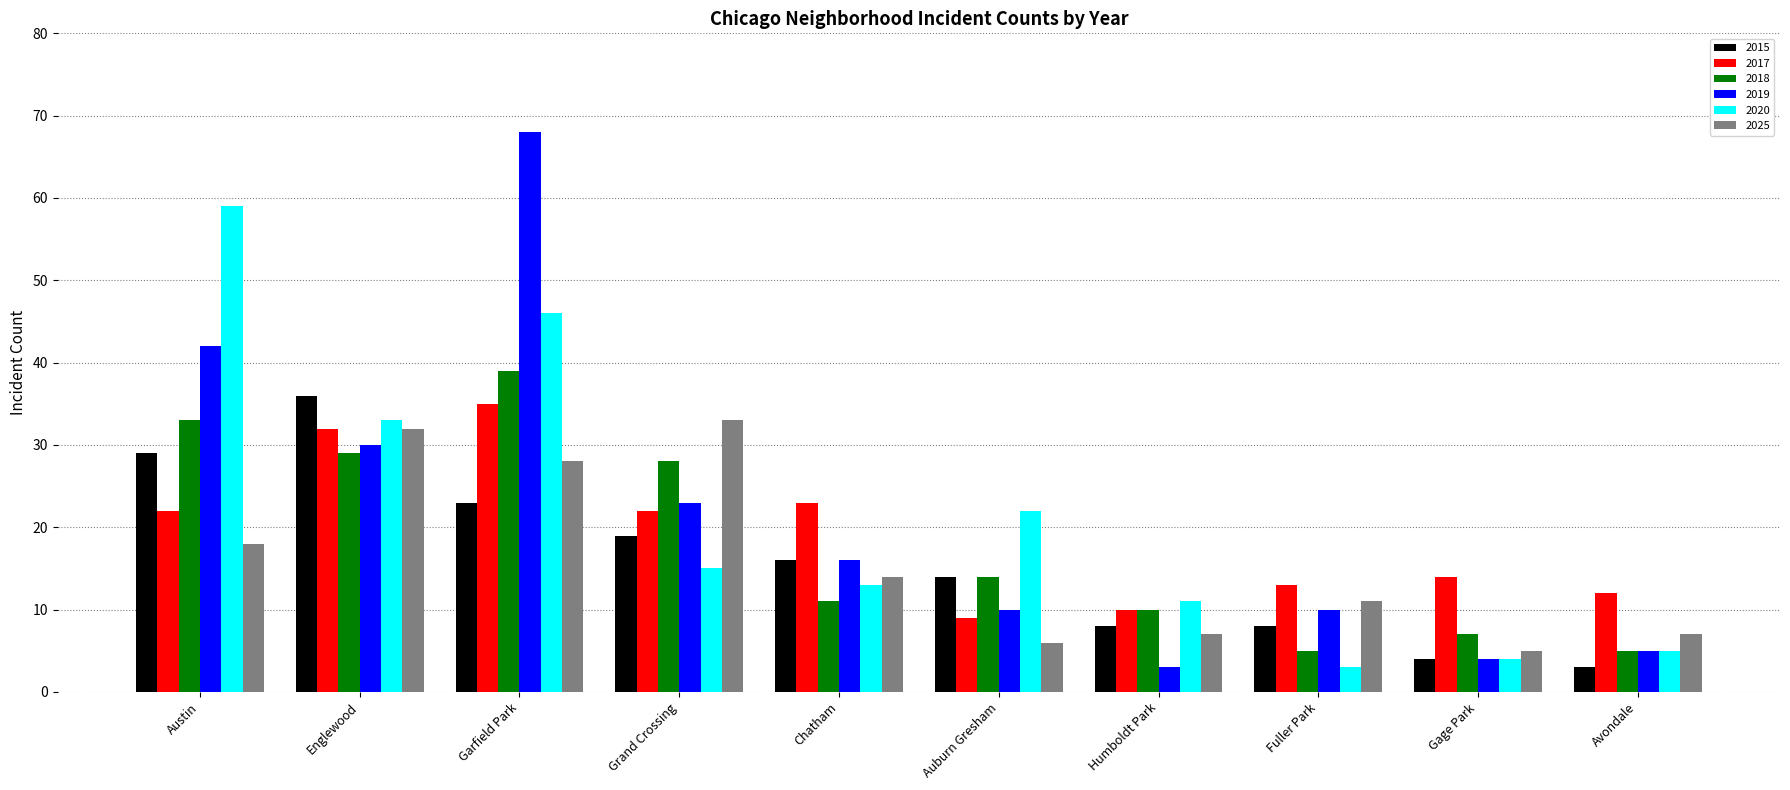

What is the difference between the second highest and minimum values in the 2015 series?

26